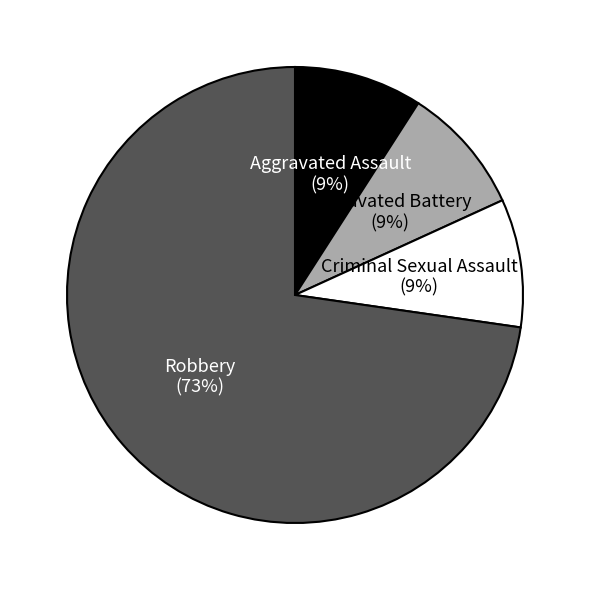

To the nearest percent, what is the average slice percentage?

25%